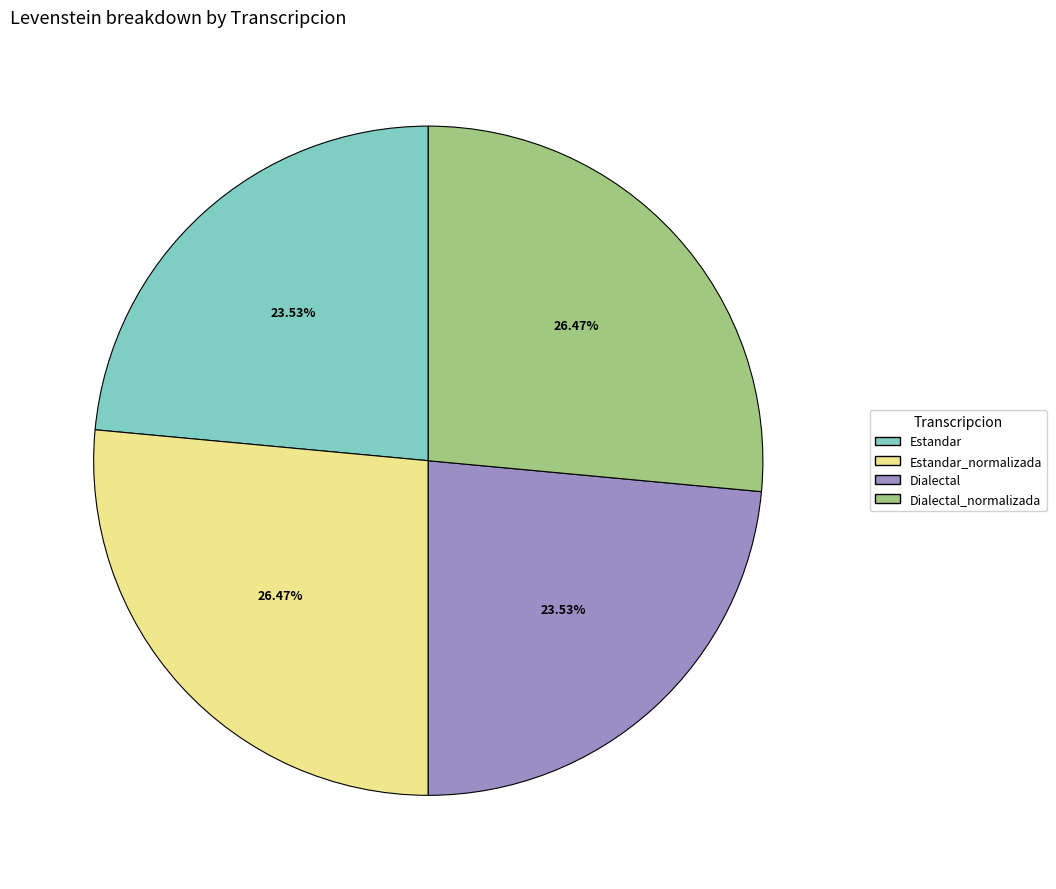

Which category has the smallest portion of the pie?

Estandar